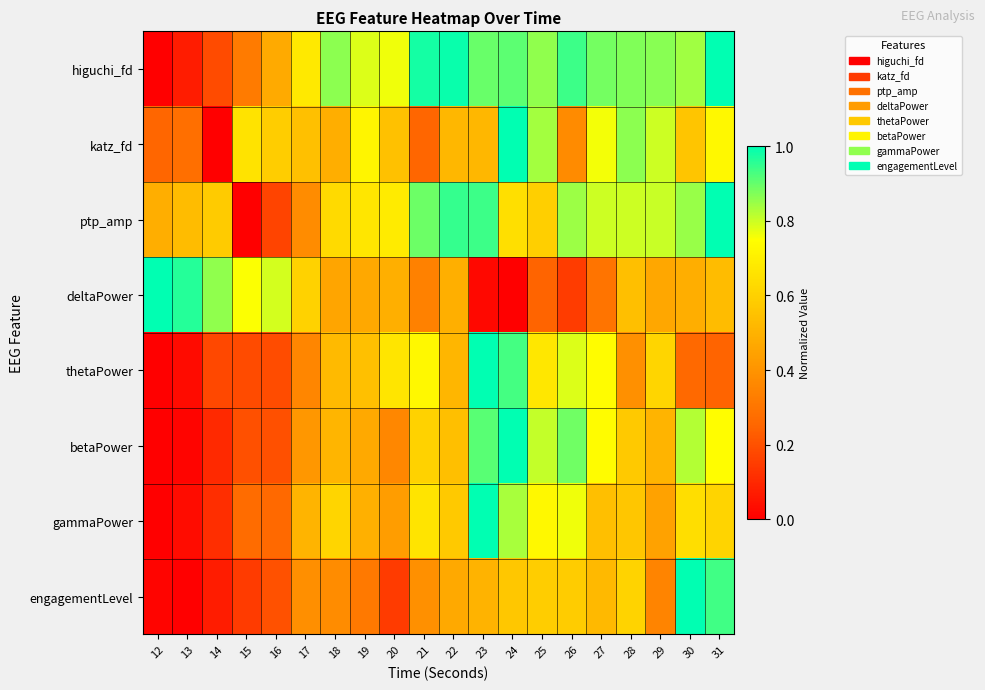

Count the number of categories in the chart.

20